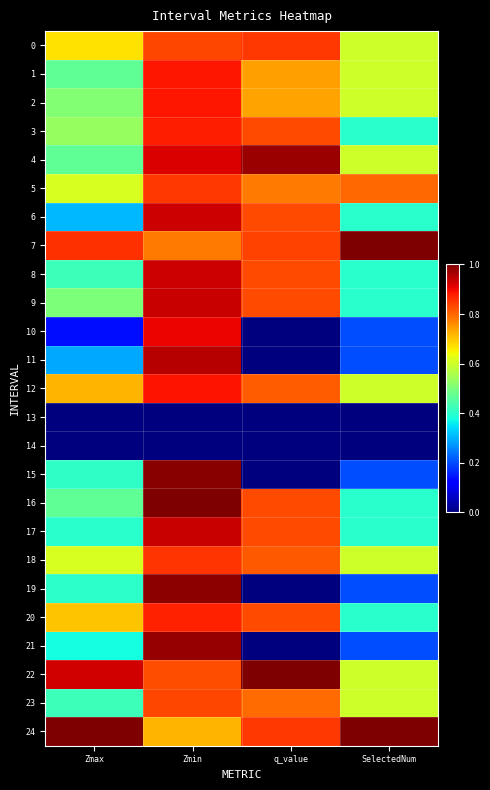

How many series are shown in this chart?

25